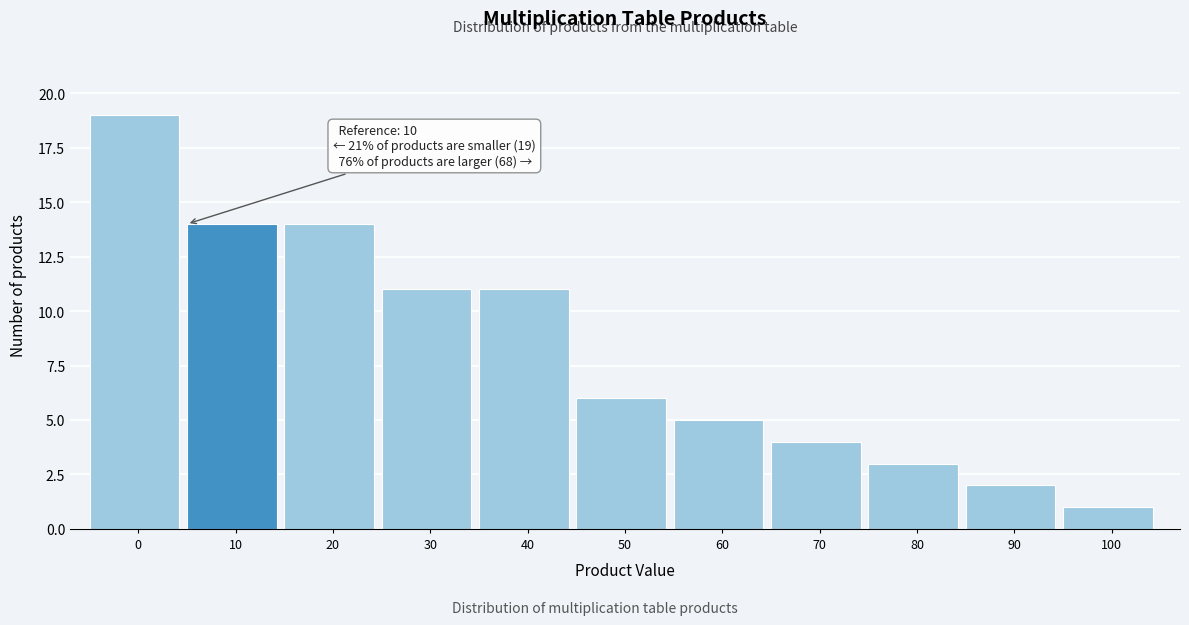

Reading left to right, list all the values displayed in this chart.

19	14	14	11	11	6	5	4	3	2	1